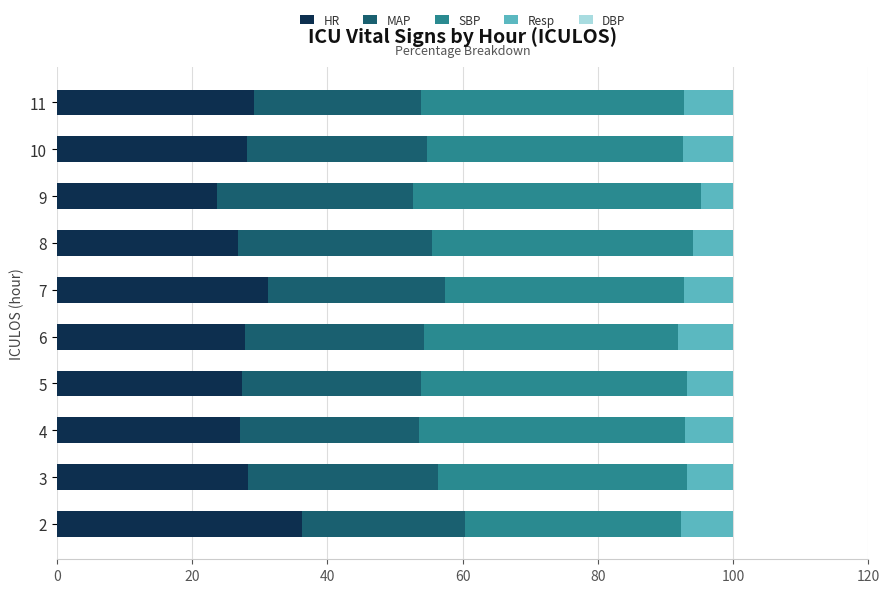

What is the total value across all series at 2?

100.0